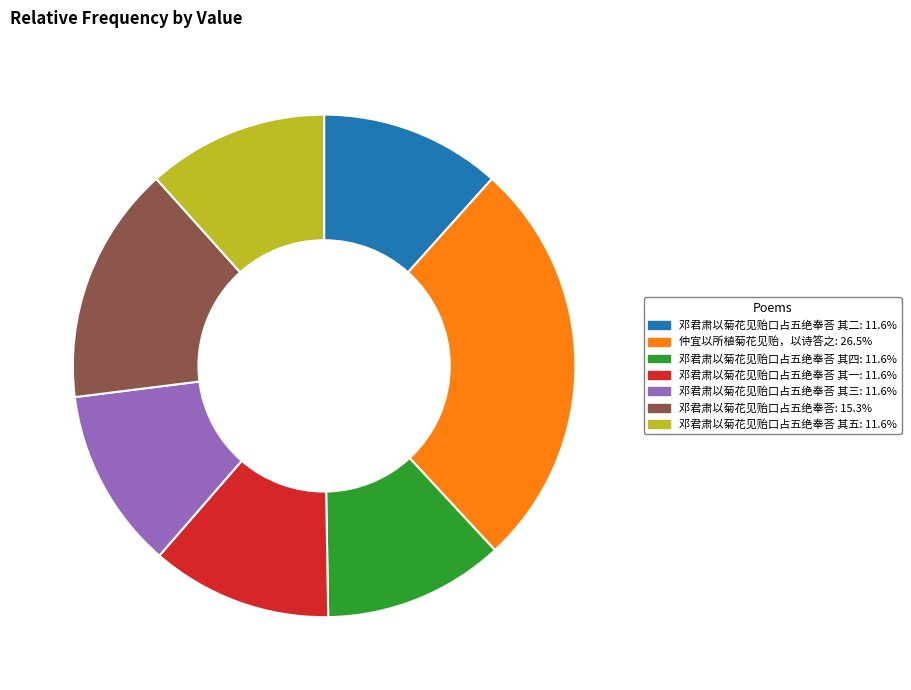

Does any single category account for the majority?

No